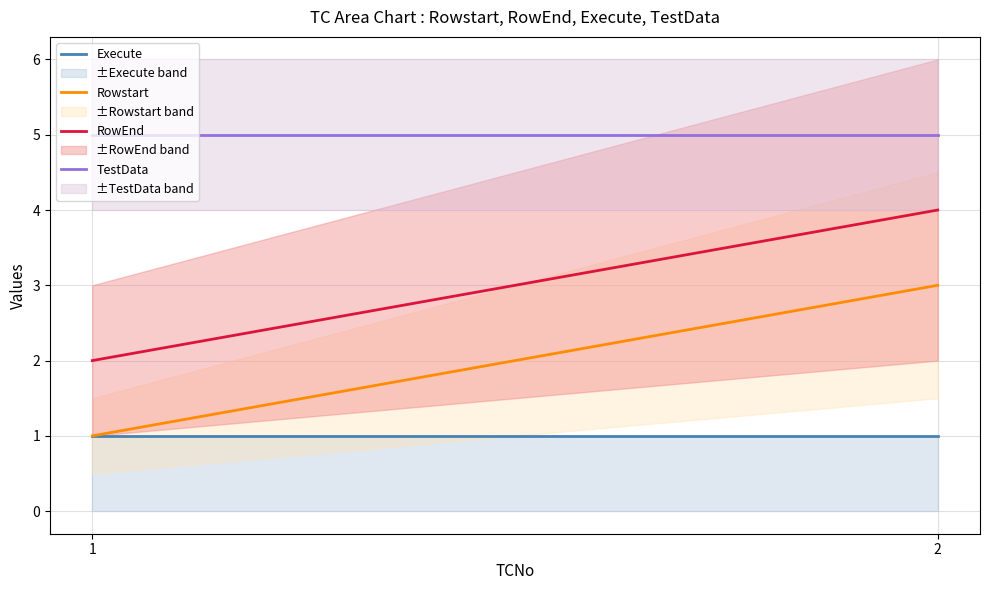

Is it true that RowEnd equals 4 at 2?

True